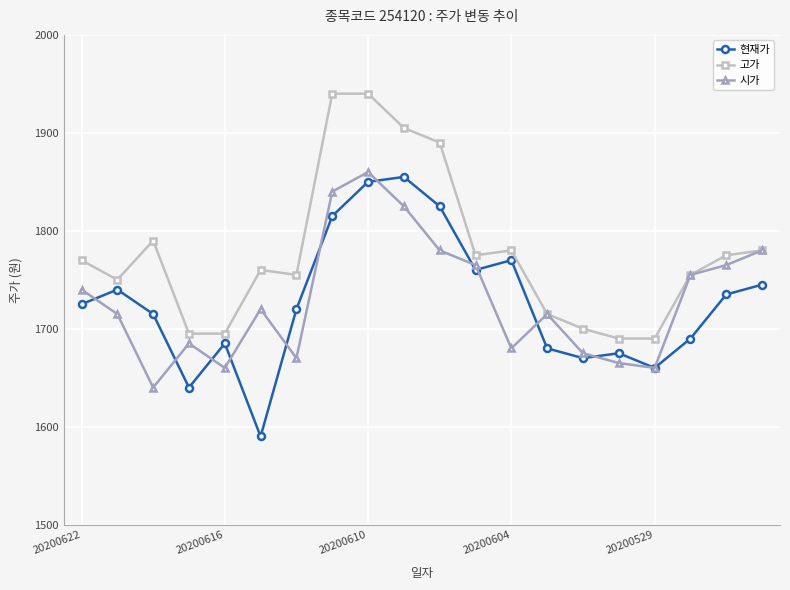

True or false: 고가 and 현재가 intersect in this chart.

False